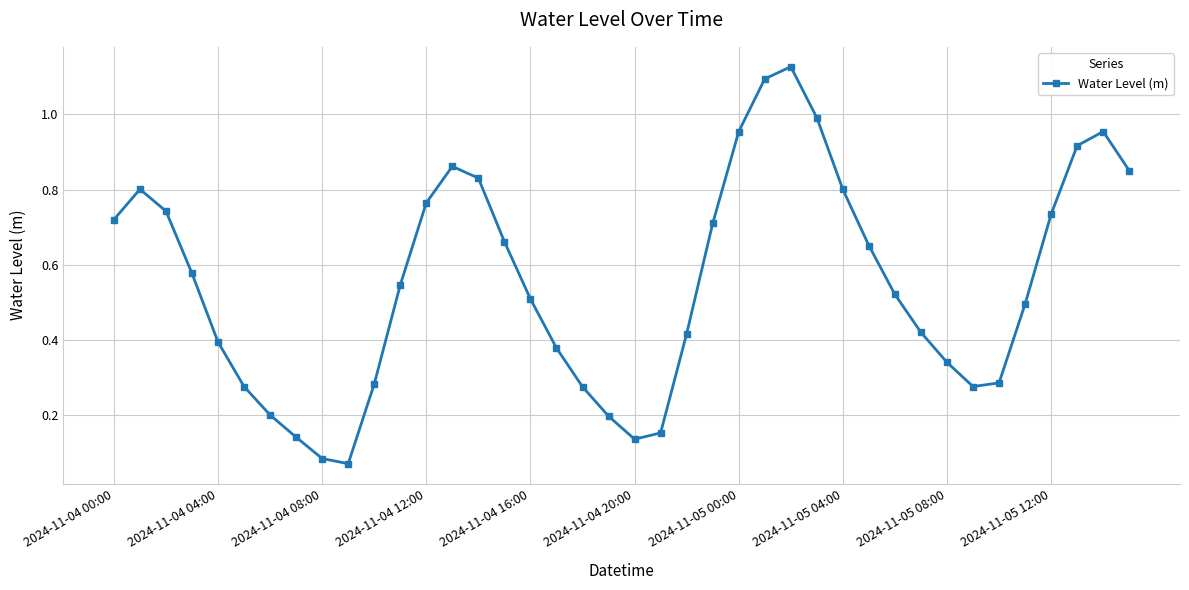

How many lines are shown in the chart?

1